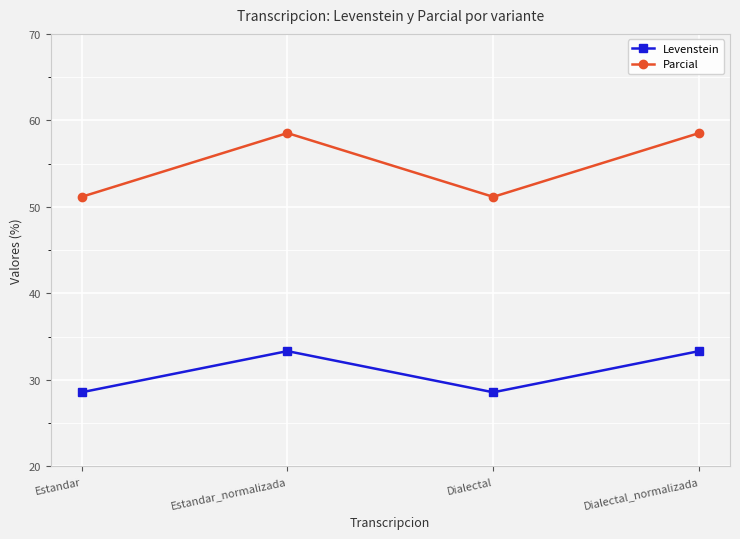

True or false: Parcial and Levenstein intersect in this chart.

False